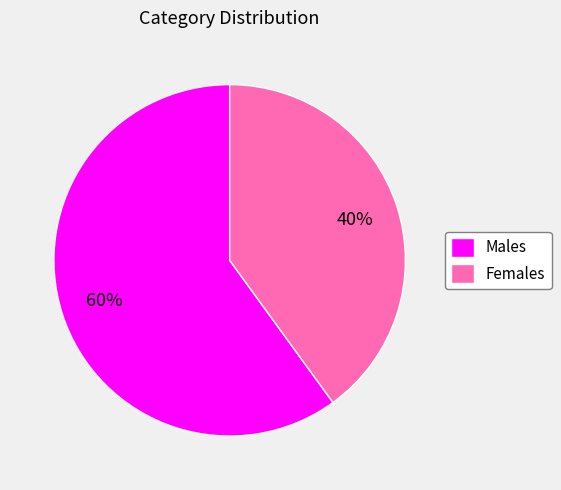

The Females slice represents 40% of the pie. True or false?

True